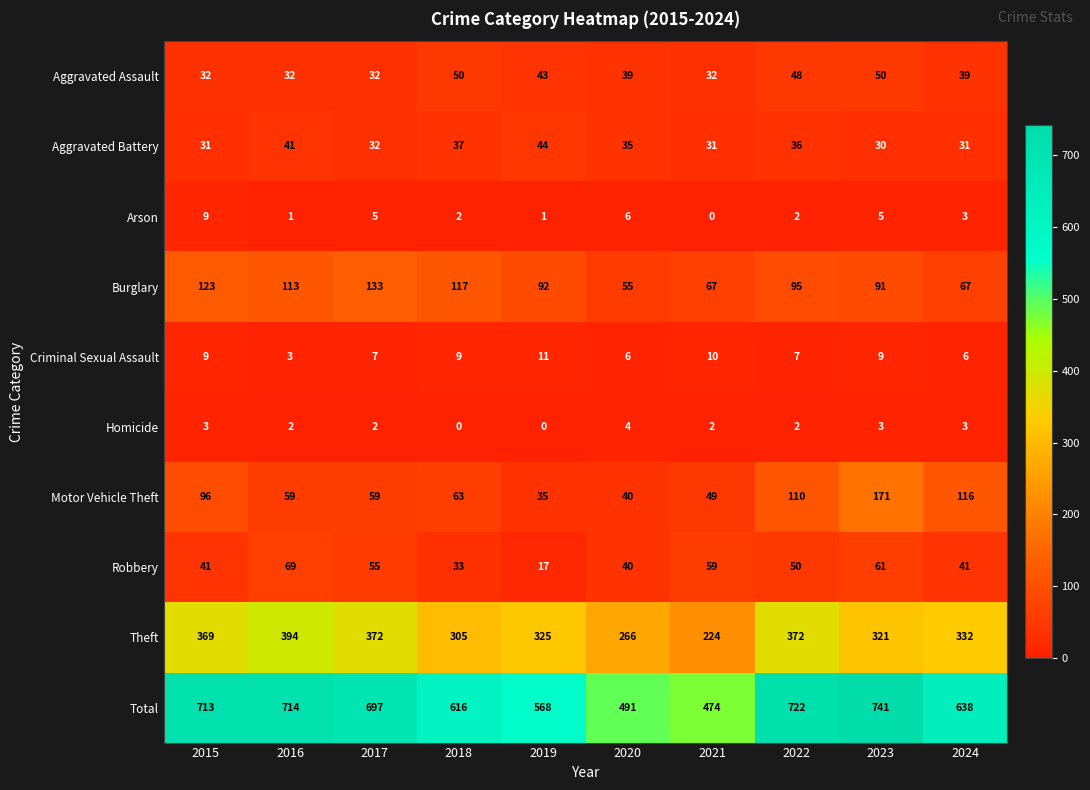

Is it true that Criminal Sexual Assault equals 6 at 2024?

True